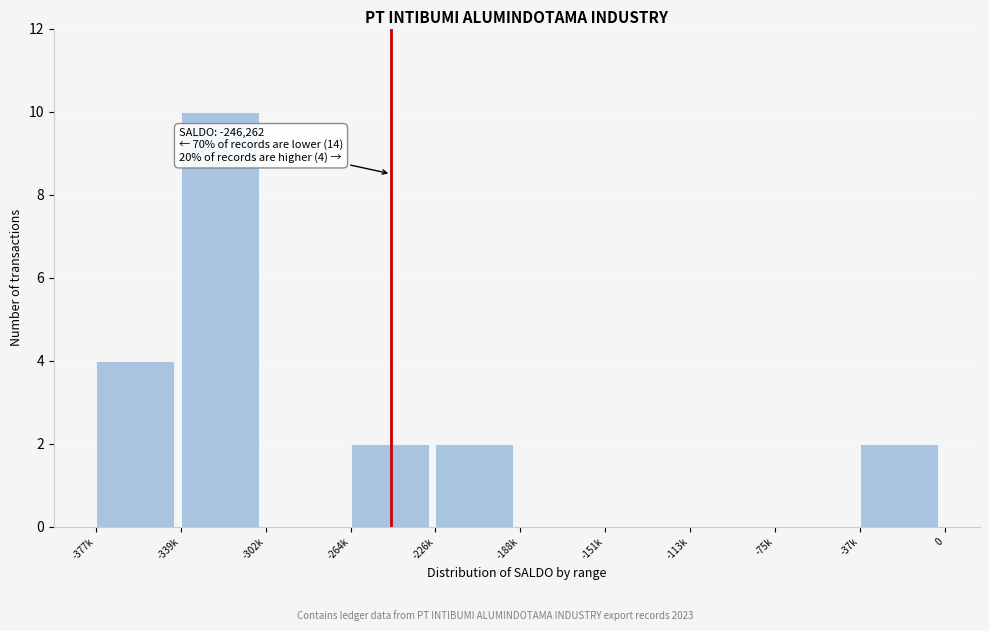

Reading left to right, extract all data points from this chart.

-377k=4	-339k=10	-302k=0	-264k=2	-226k=2	-188k=0	-151k=0	-113k=0	-75k=0	-37k=2